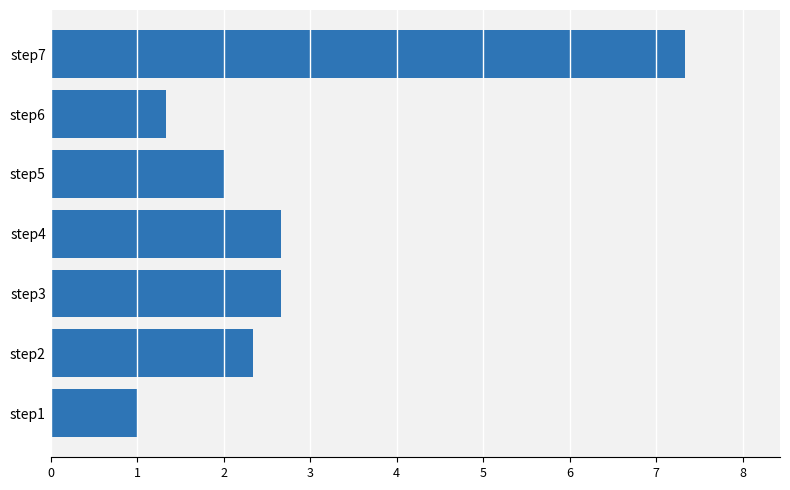

Approximately how many times larger is the value at step7 compared to step2?

3.1